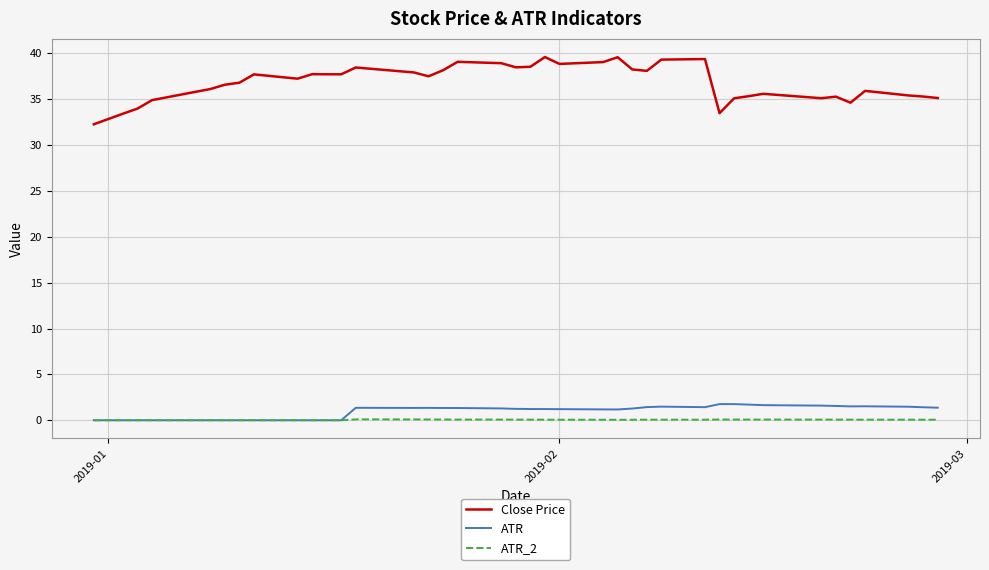

What is the maximum value for ATR?

1.8